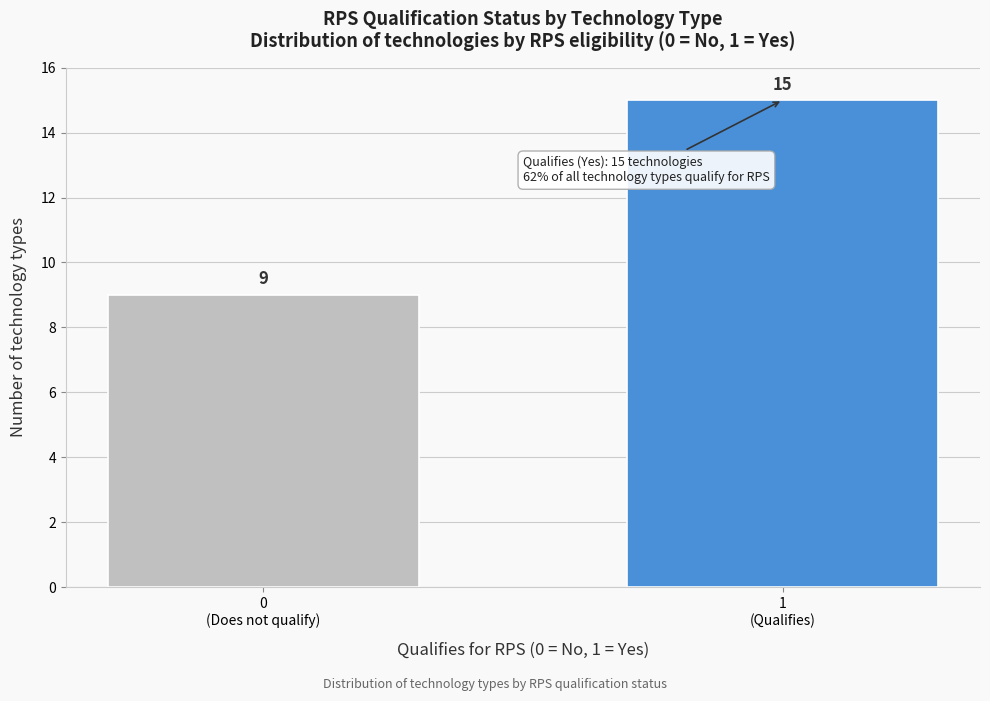

Reading left to right, list all the values displayed in this chart.

9	15